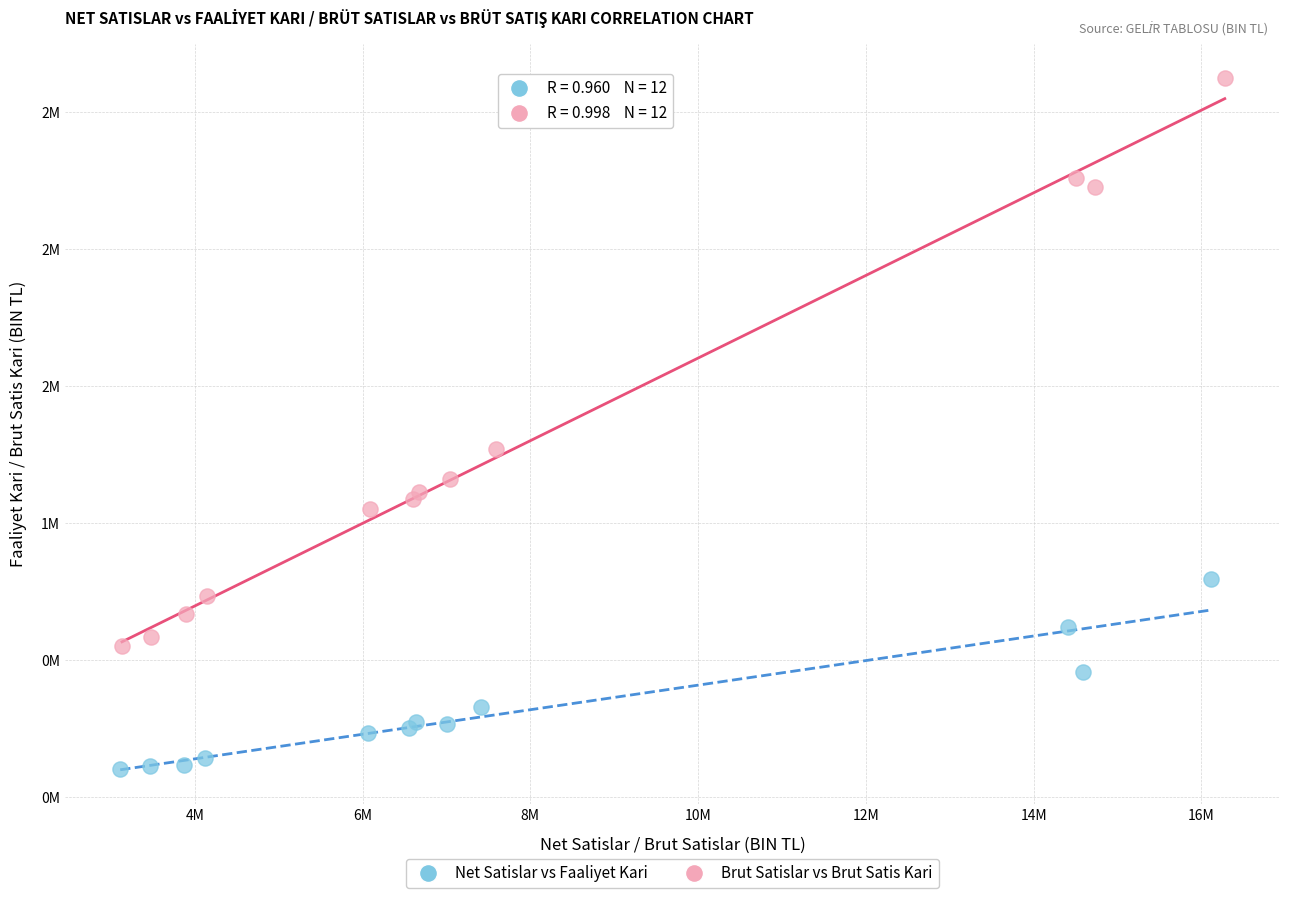

What are all the series names shown in the legend?

Net Satislar vs Faaliyet Kari, Brut Satislar vs Brut Satis Kari